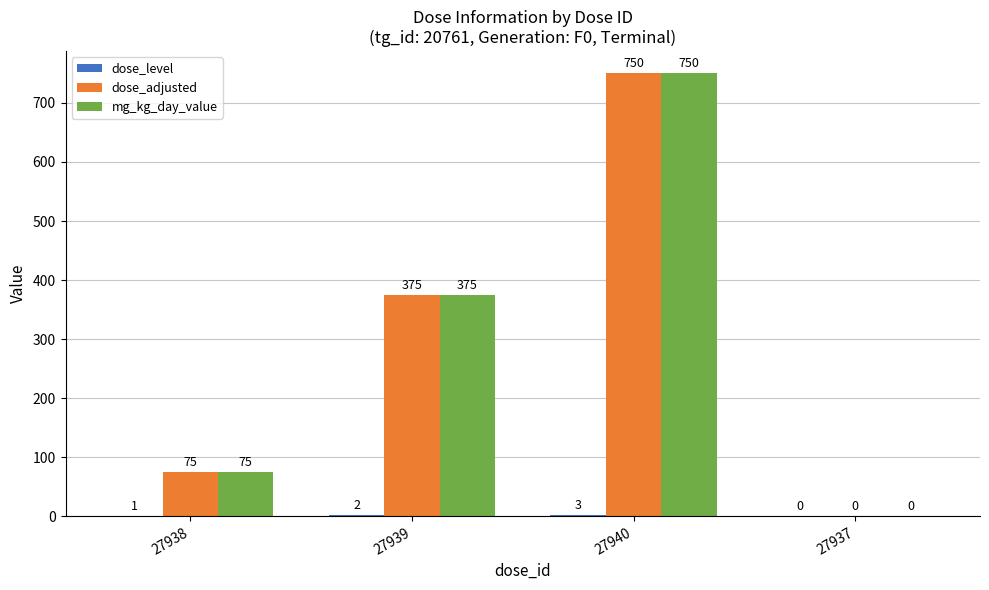

Which category has the highest value in the dose_adjusted series?

27940